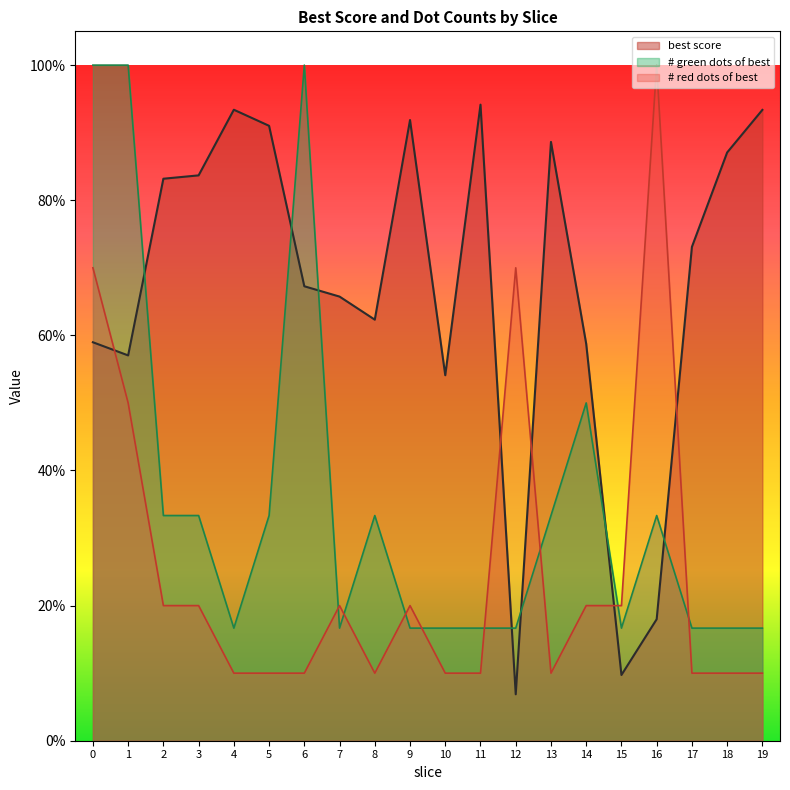

What is the total value across all series at 0?

2.3